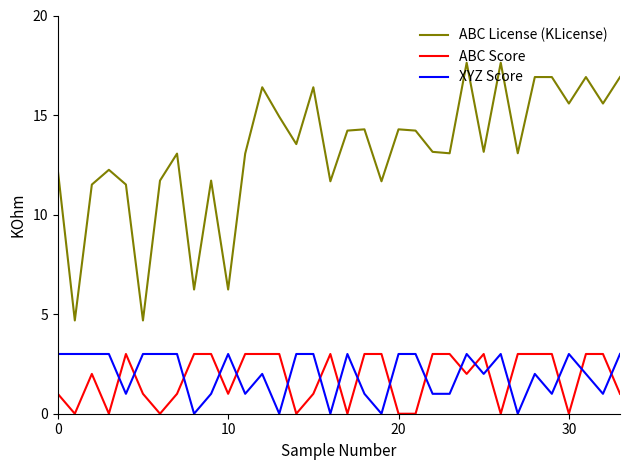

Which series has the largest total across all categories?

ABC License (KLicense)